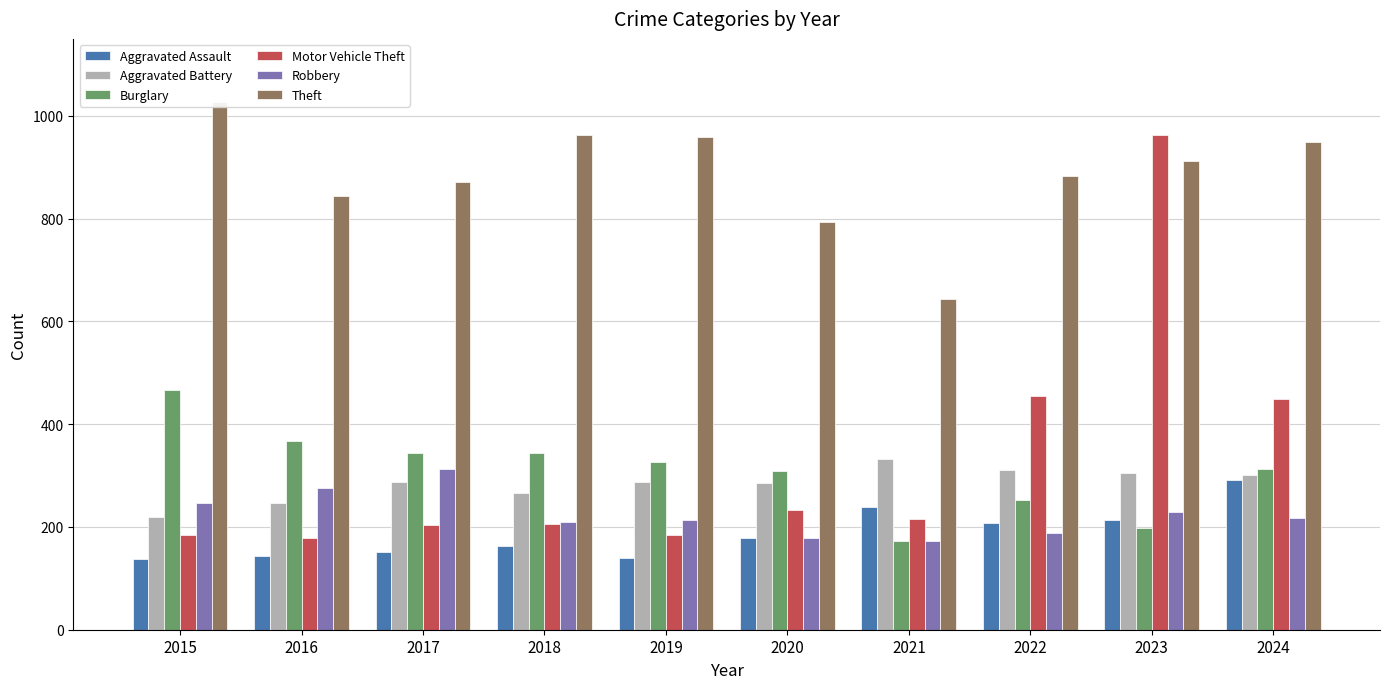

What is the difference between the maximum and second lowest values in the Aggravated Assault series?

152